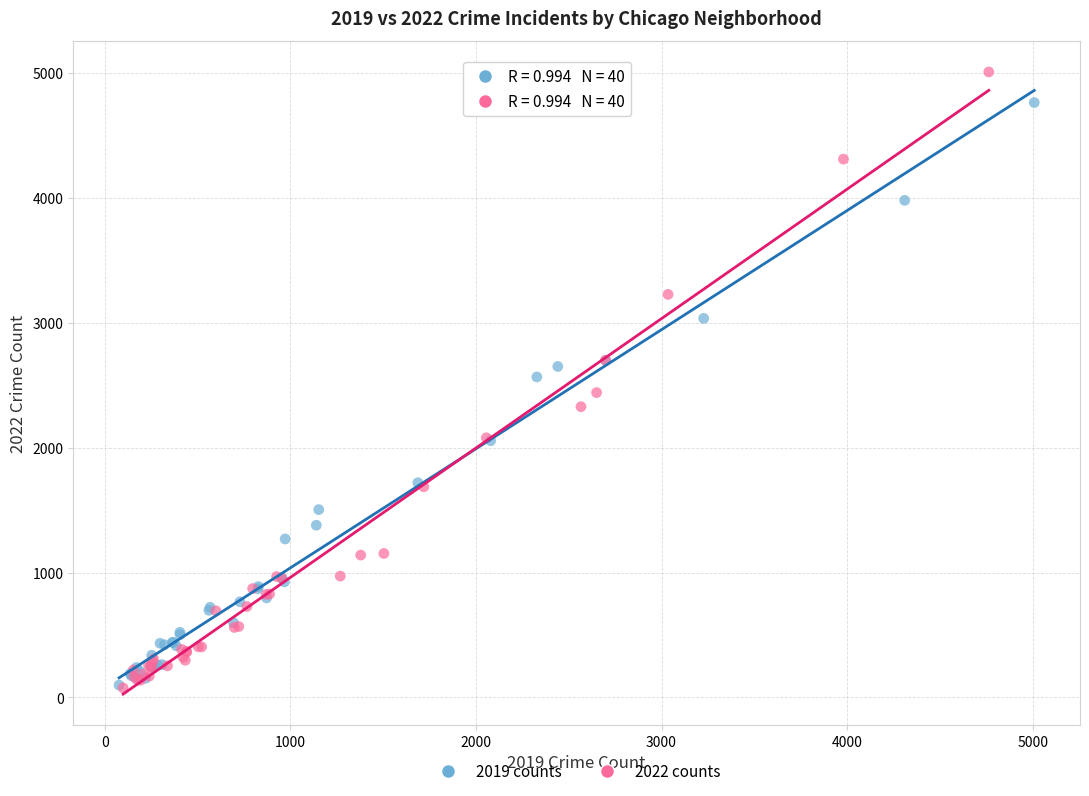

Which series contains the highest Y value?

2022 counts